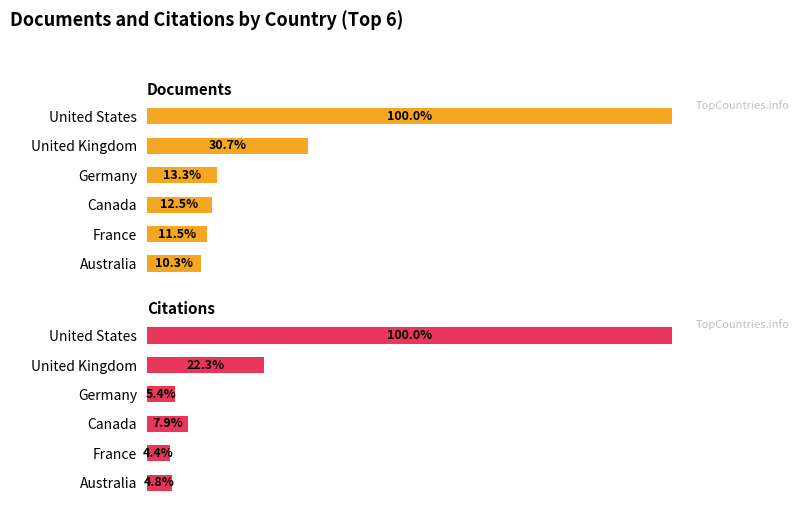

The value of Citations at Germany is 5.4. True or false?

True